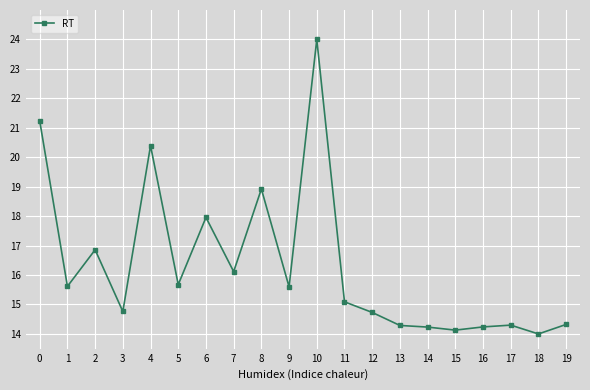

What is the change in value from 8 to 18?

-4.9